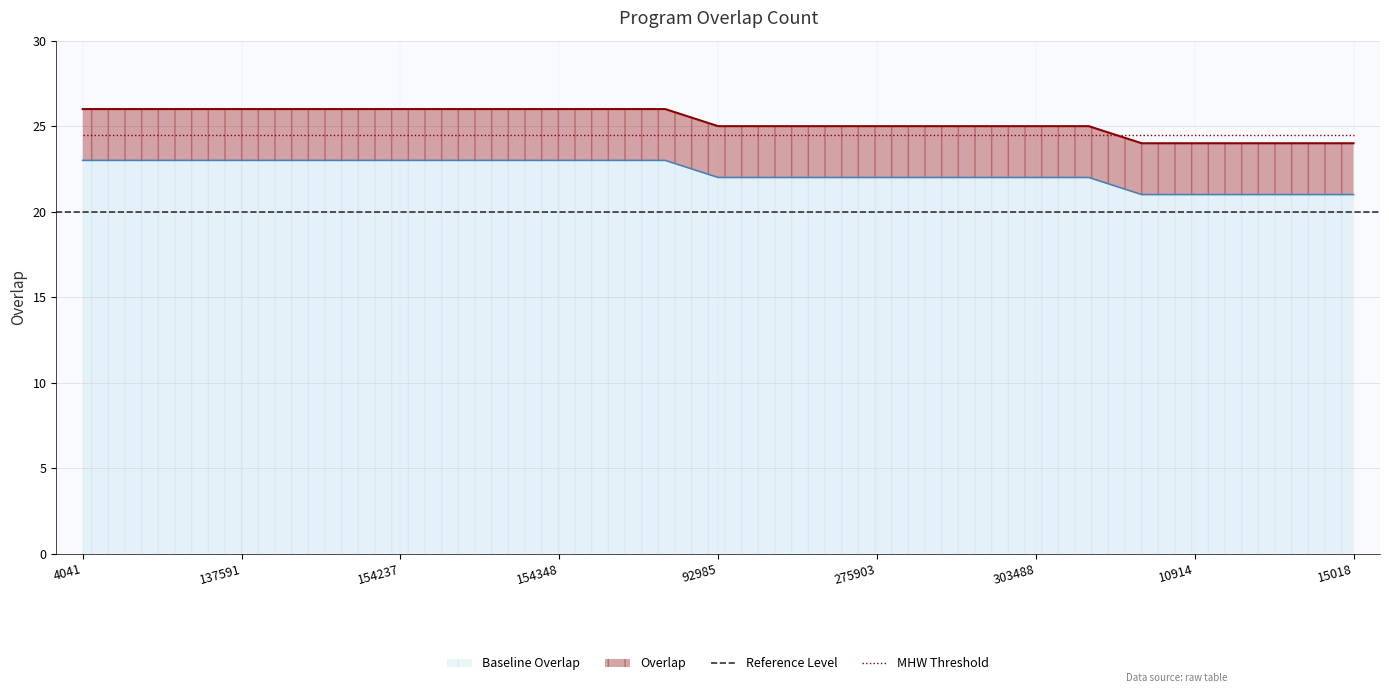

Where does the data first go above 22?

4041